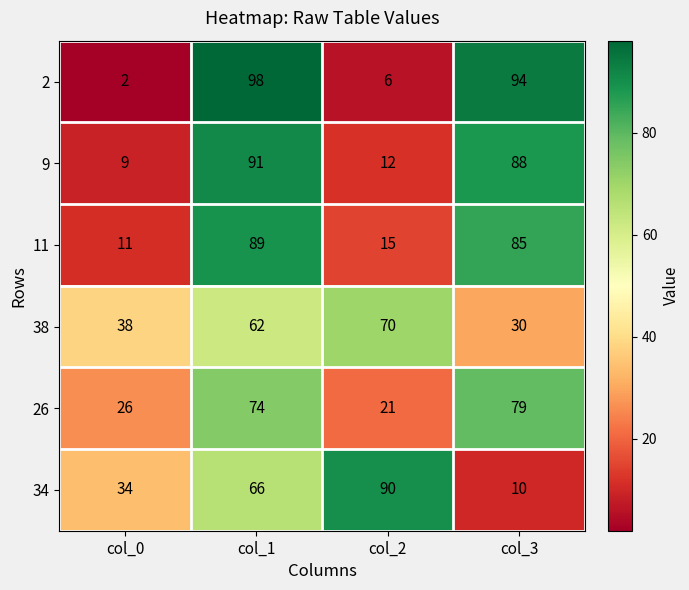

Which label corresponds to the smallest value in the chart?

col_0